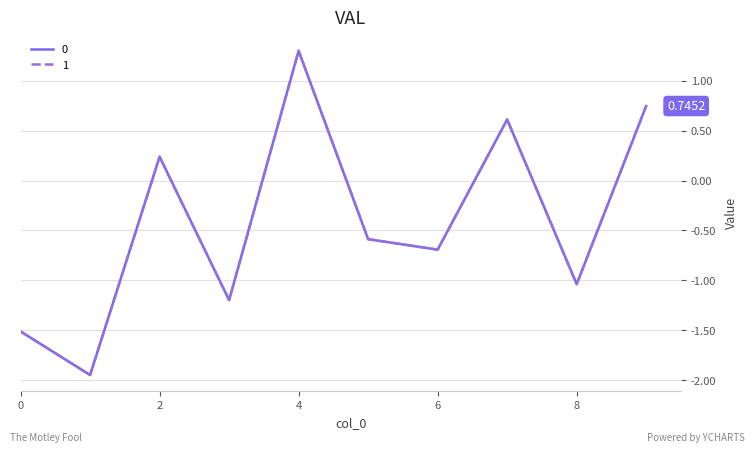

Where is 1 nearest to the value 0?

2